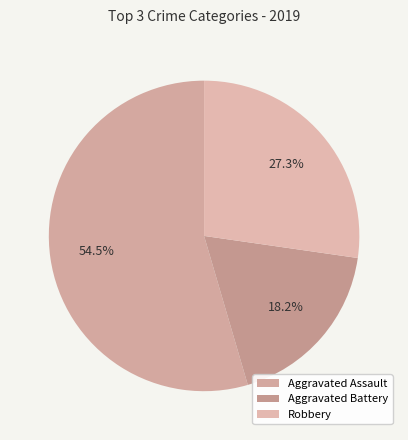

Combined, what portion of the pie is Robbery and Aggravated Assault?

81.8%